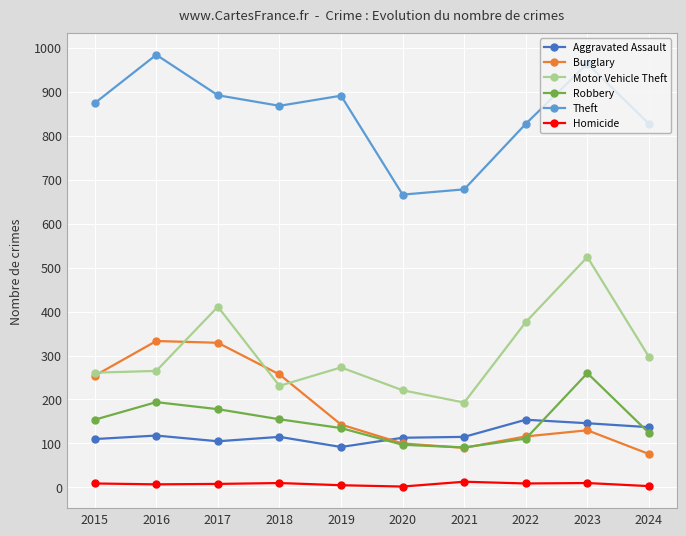

What is the minimum value for Aggravated Assault?

92